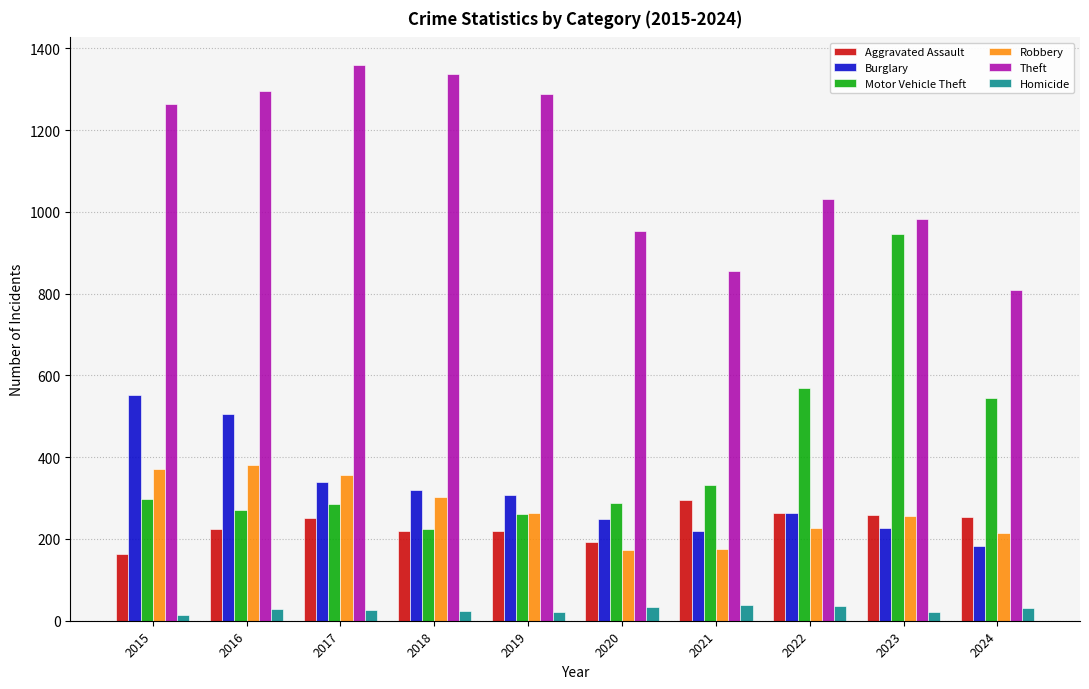

Which series changed the most between 2017 and 2023?

Motor Vehicle Theft